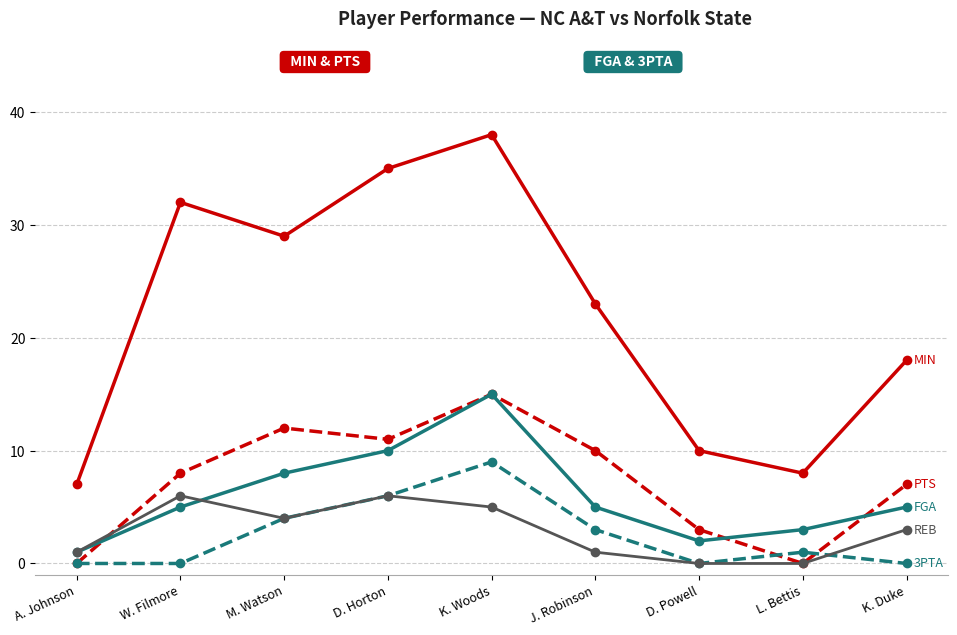

What is the difference between the highest and lowest values at K. Duke?

18